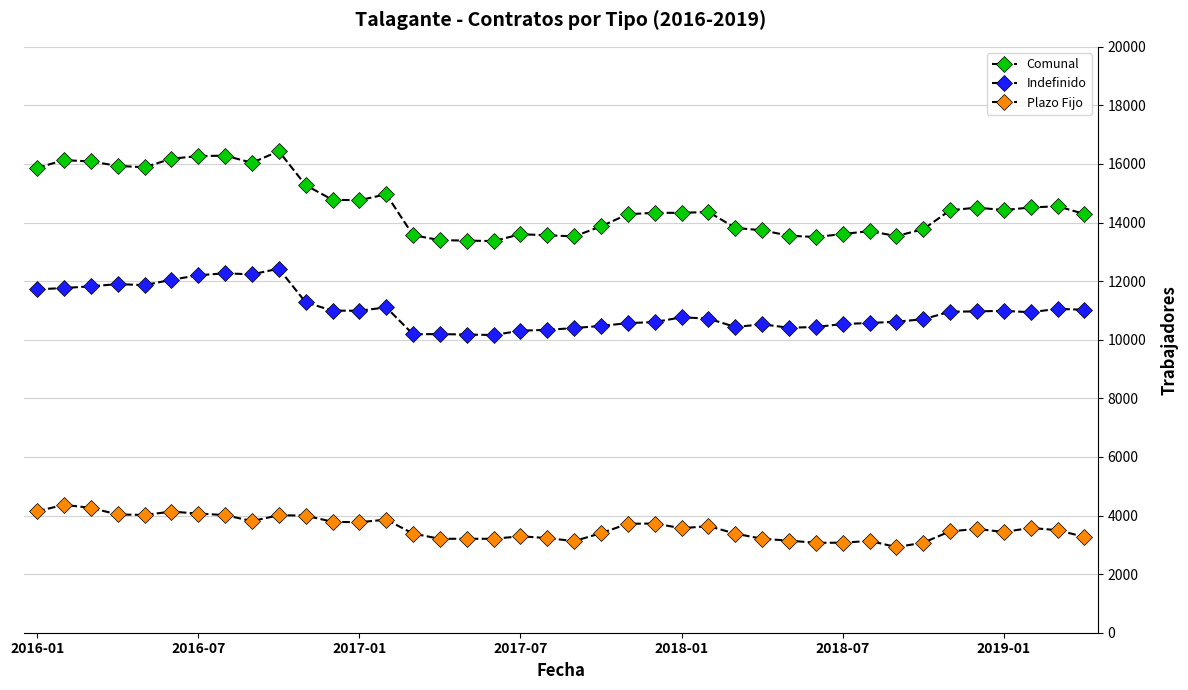

Is this an area chart (filled region under the line)?

No